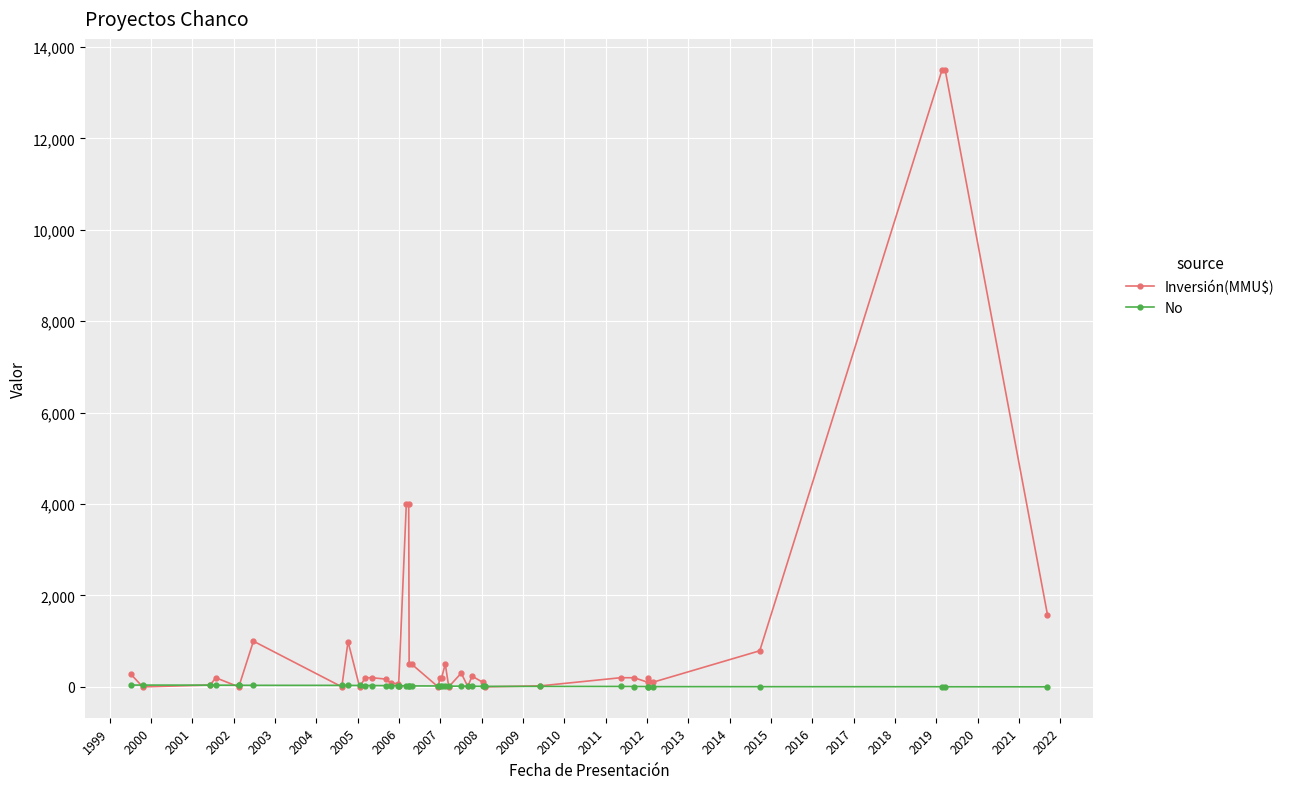

Which series has the largest total across all categories?

Inversión(MMU$)